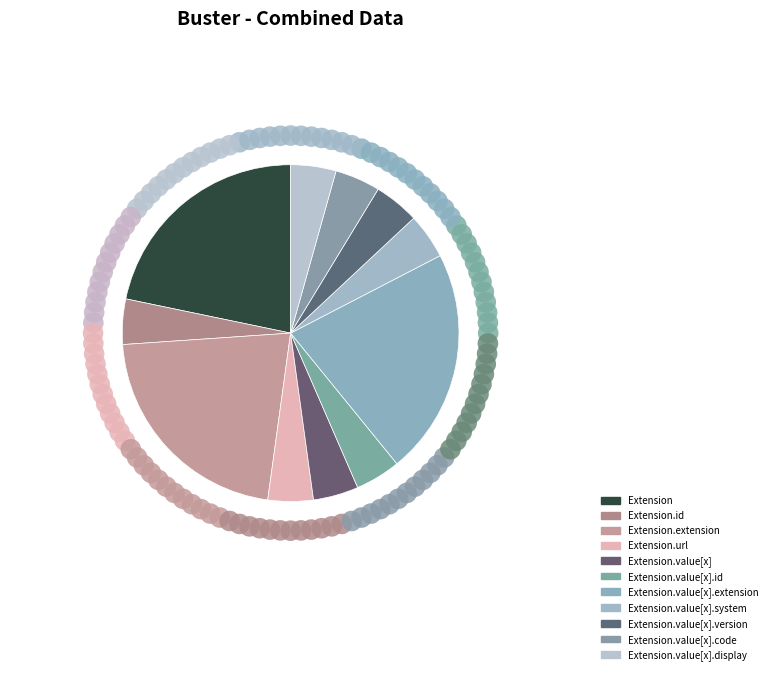

Is Extension.id the majority of the pie?

No